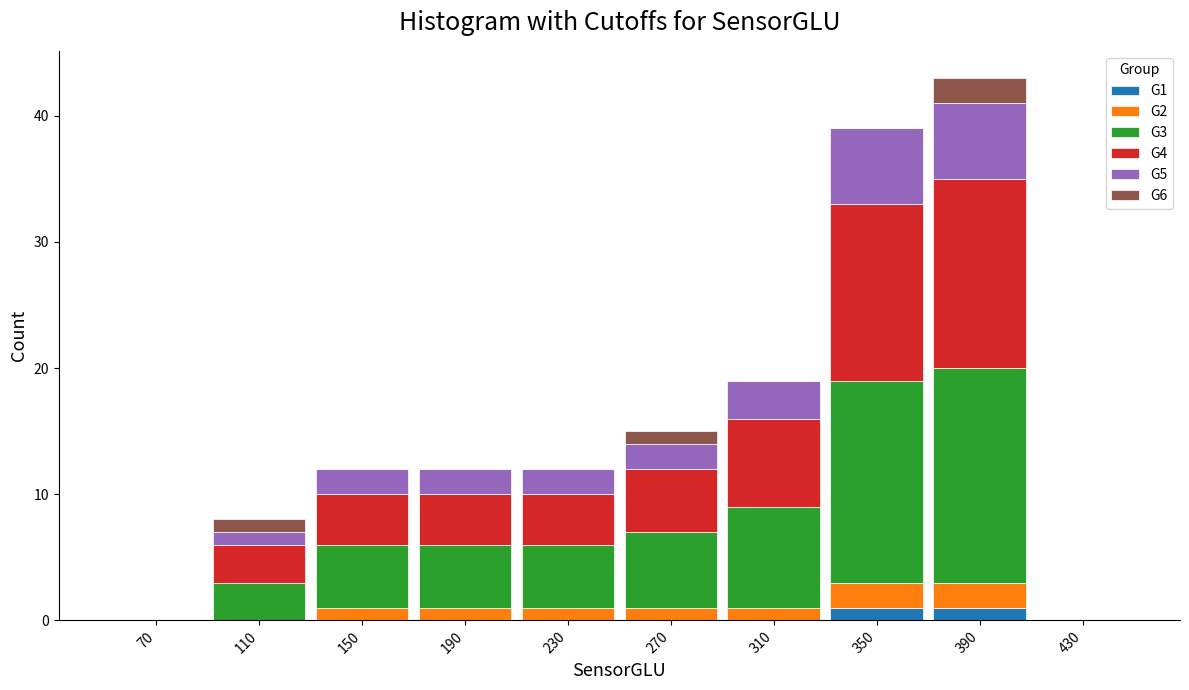

True or false: G1 has a value of 1 at 390.

True